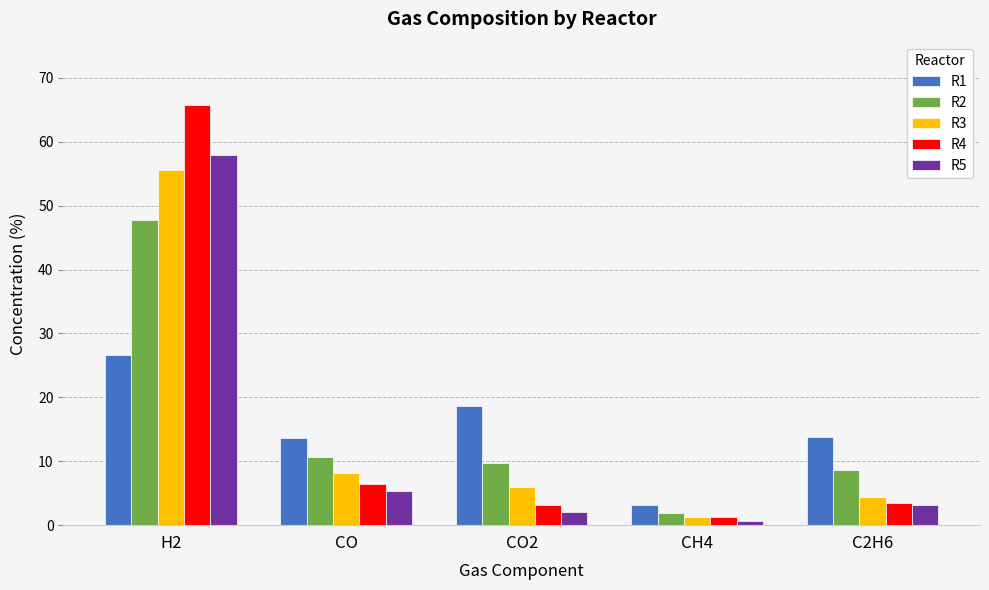

At which label does R2 reach its minimum?

CH4